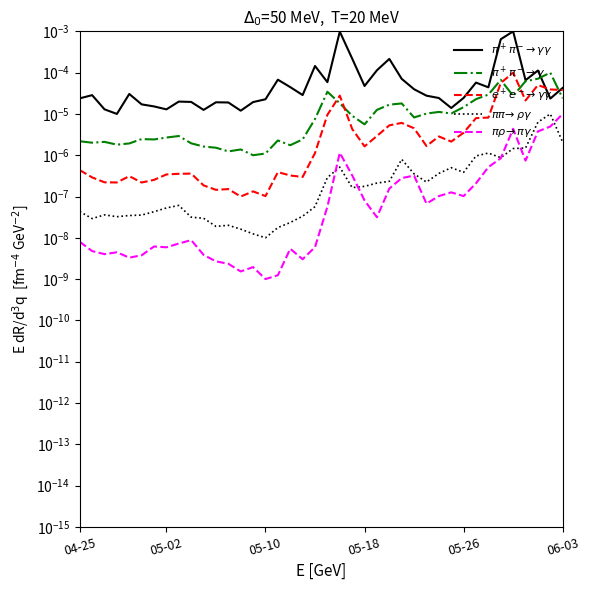

How many lines are shown in the chart?

5